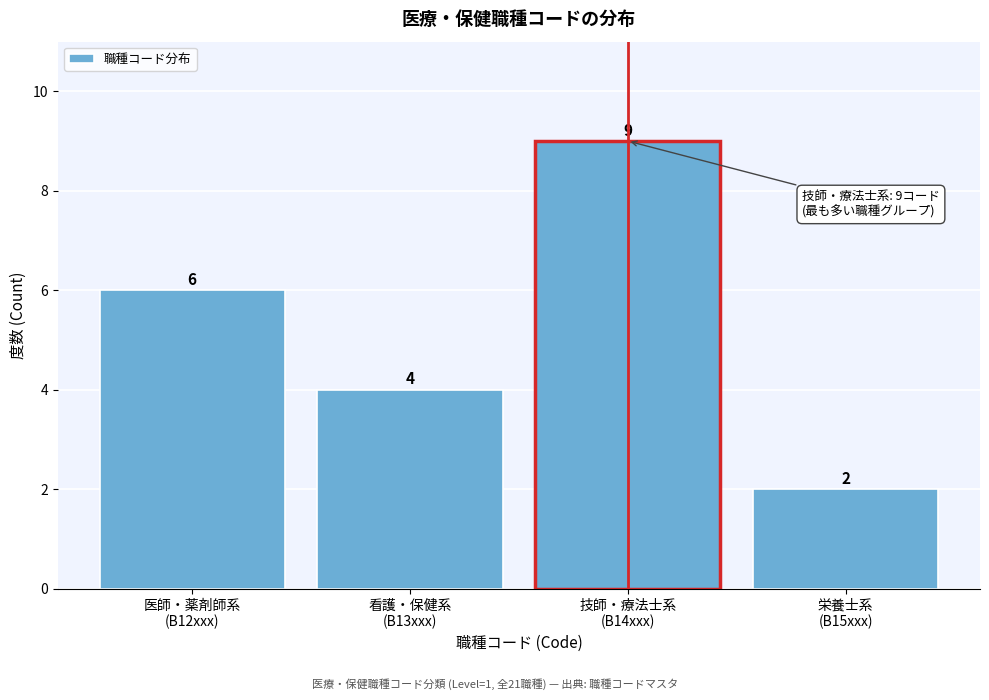

Reading left to right, list all the values displayed in this chart.

6	4	9	2